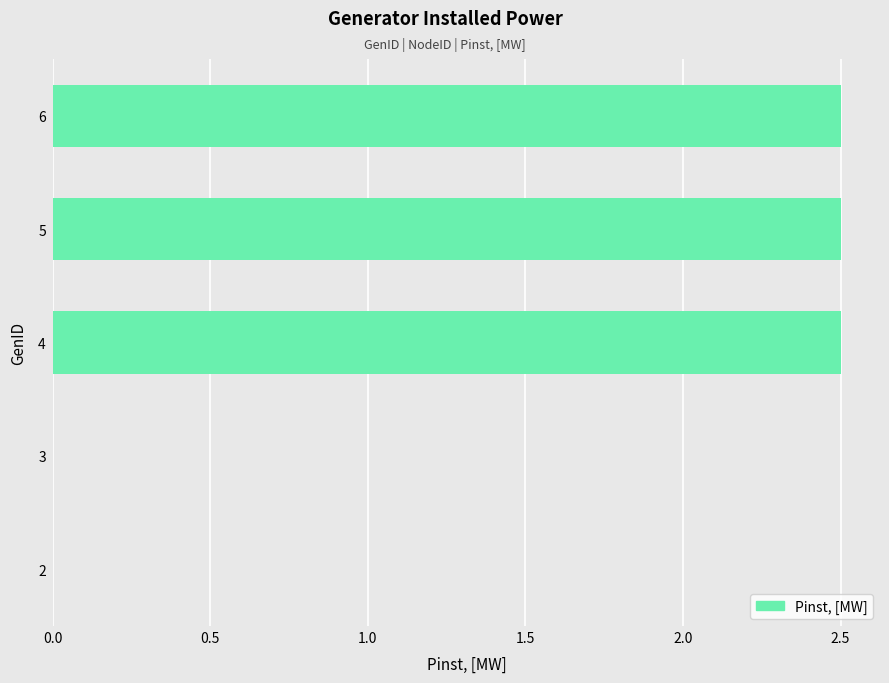

Reading top to bottom, transcribe all the data shown in this chart.

6=2.5	5=2.5	4=2.5	3=0.0	2=0.0